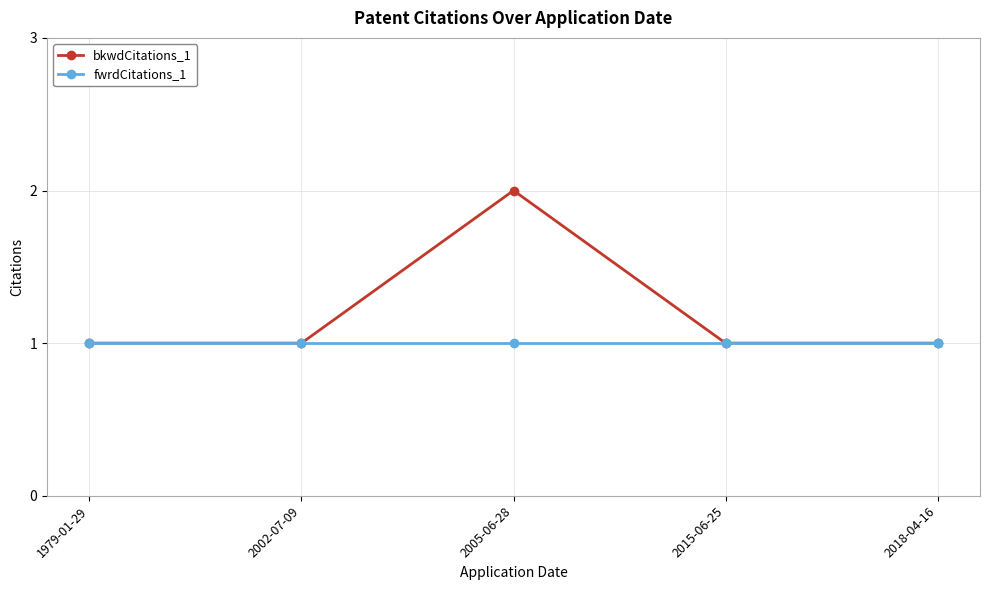

Count the number of categories in the chart.

5